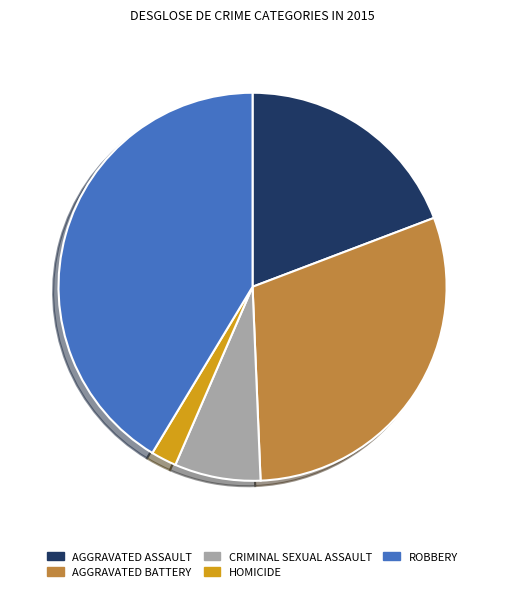

Does any single category account for the majority?

No